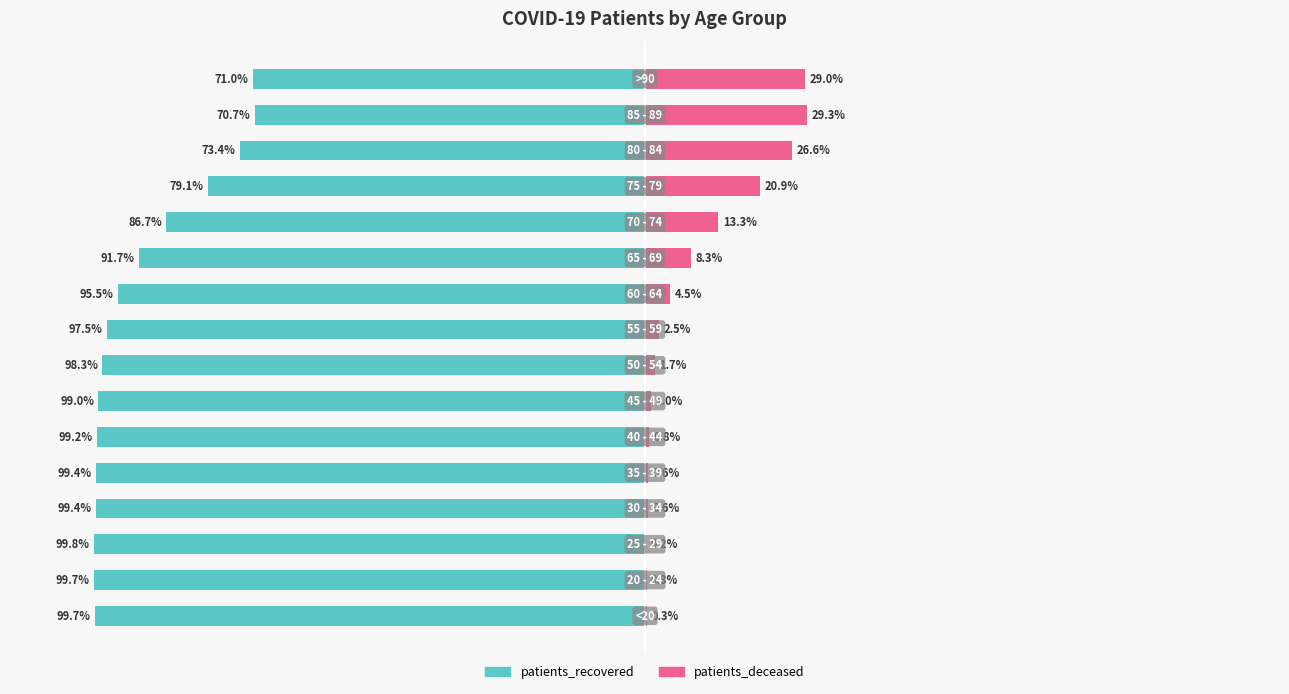

Which series has the widest spread of values?

patients_recovered